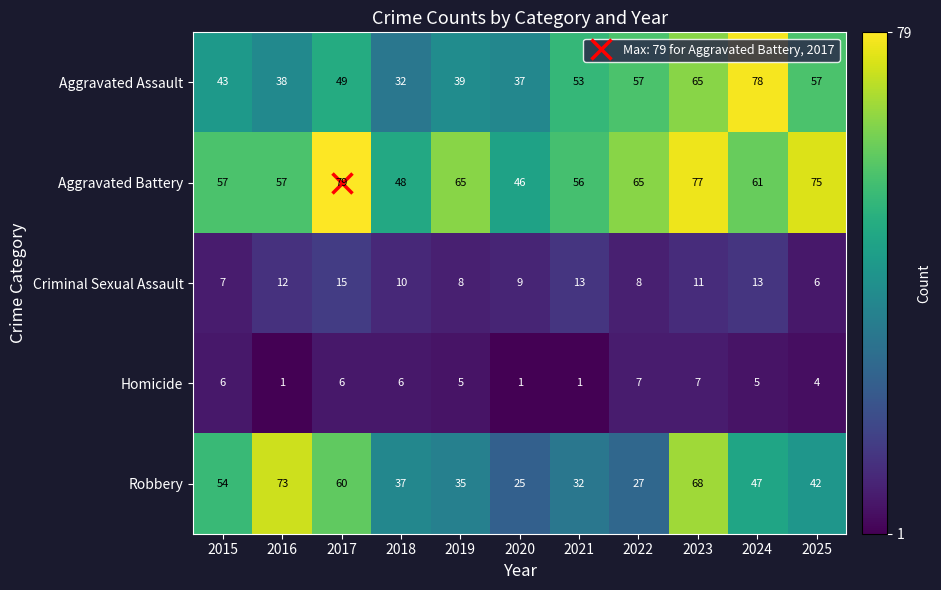

What is the average value of the Aggravated Assault series?

50